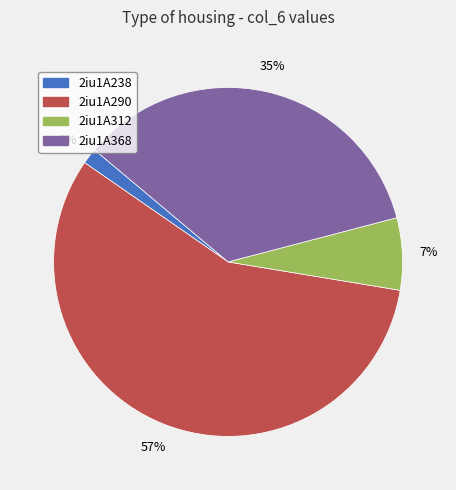

To the nearest percent, what is the average slice percentage?

25%